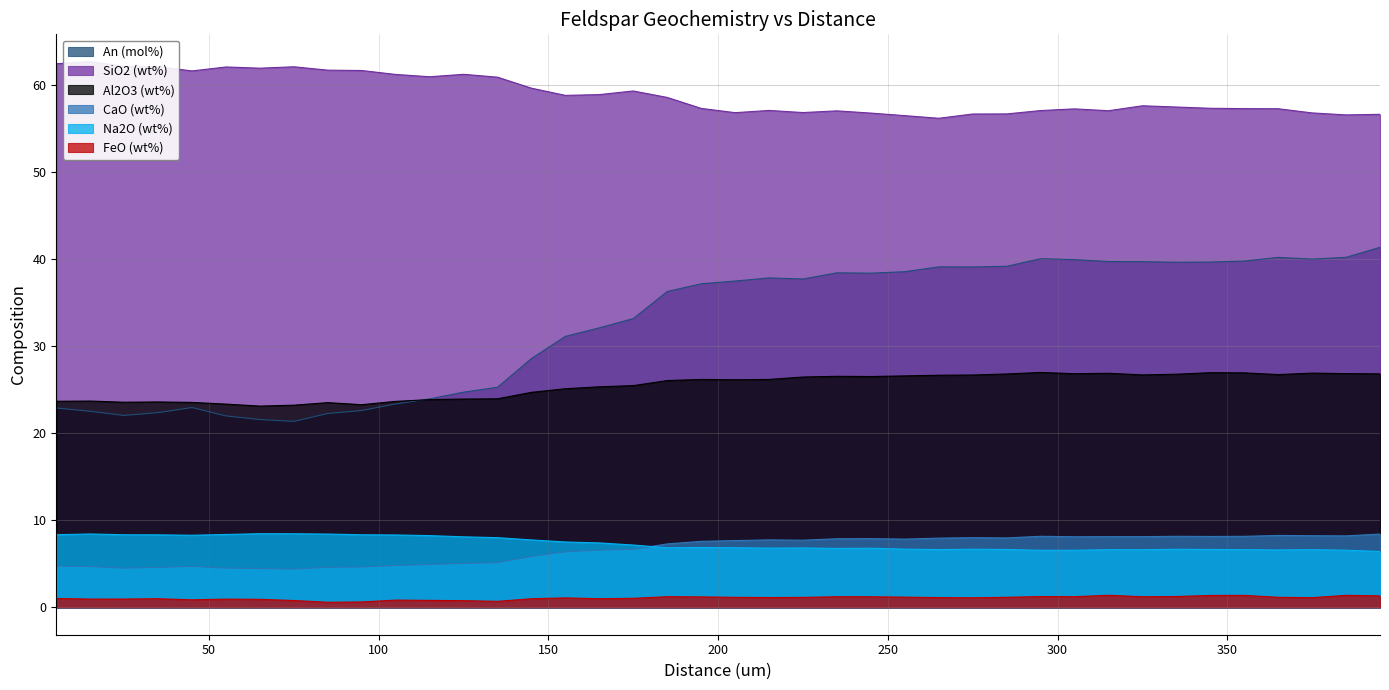

What is the minimum value shown in the chart?

0.6